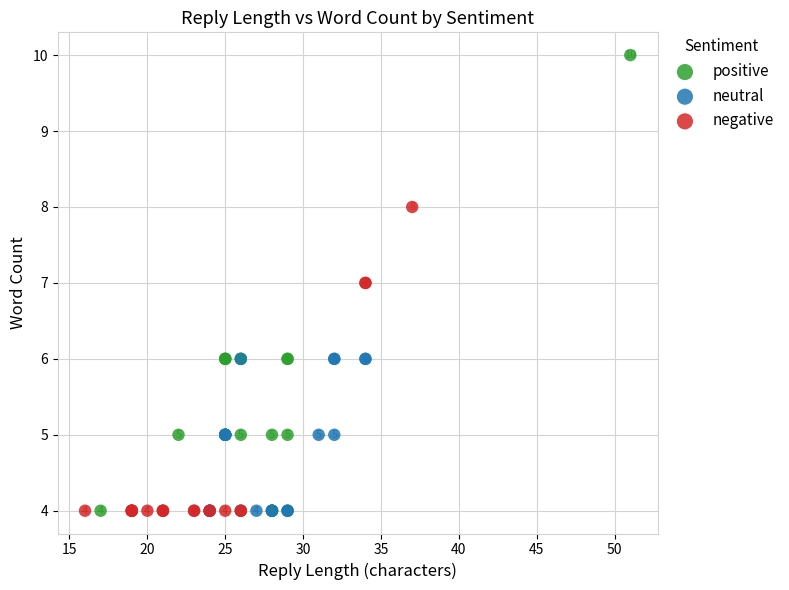

Which series has the widest spread of Y values?

positive